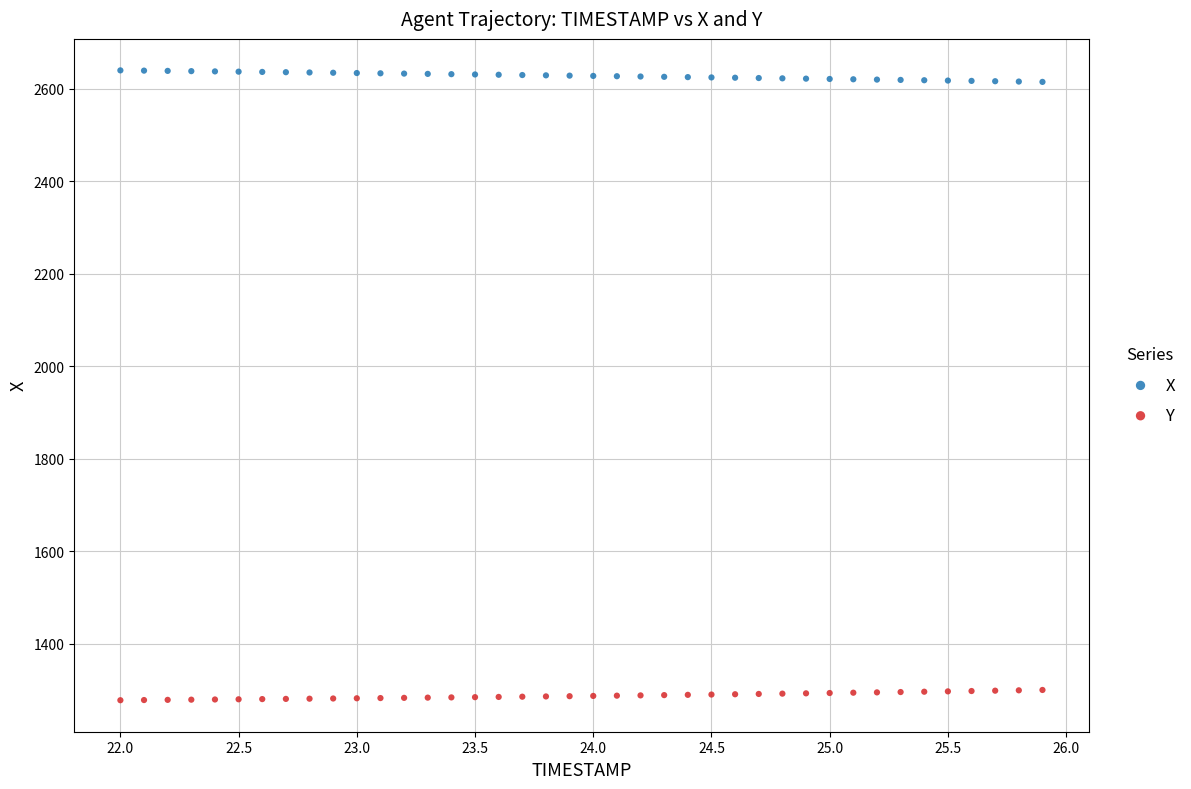

Which series contains the highest Y value?

X